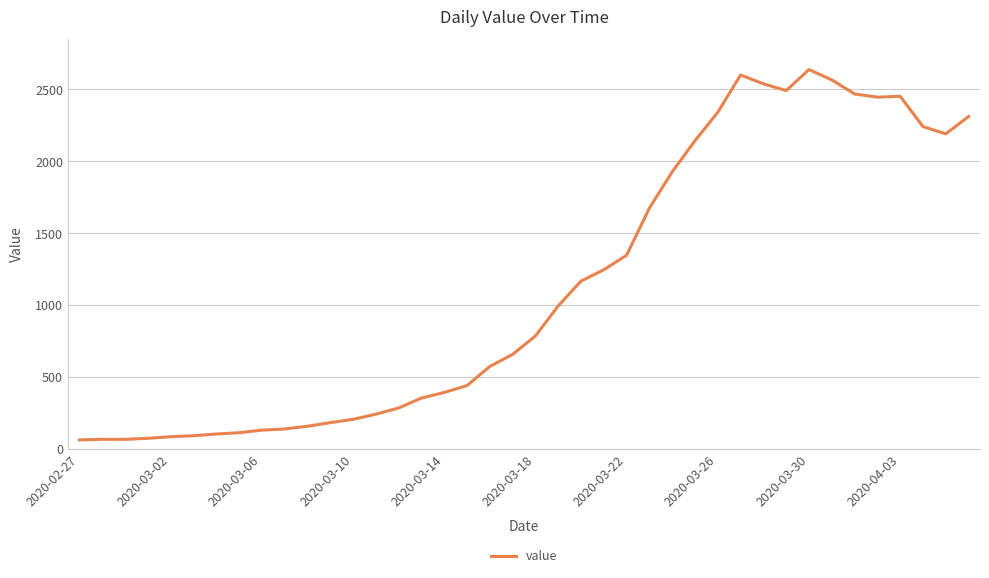

What is the smallest value displayed?

61